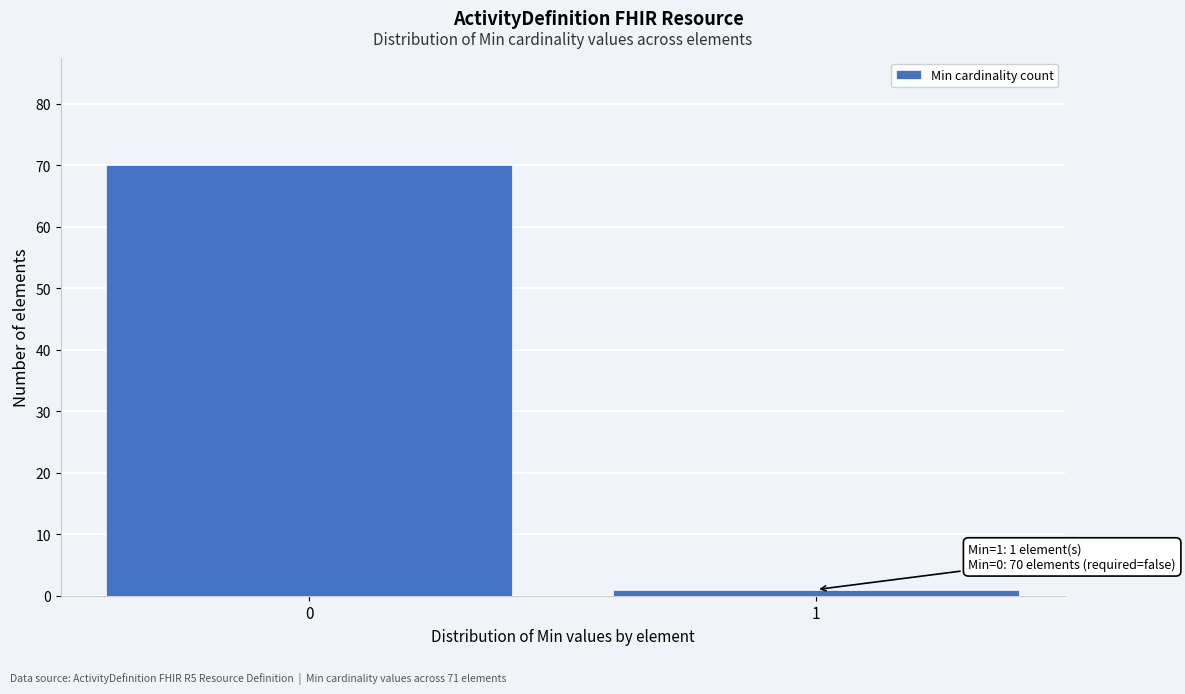

Reading left to right, what are all the values shown in this chart?

70	1